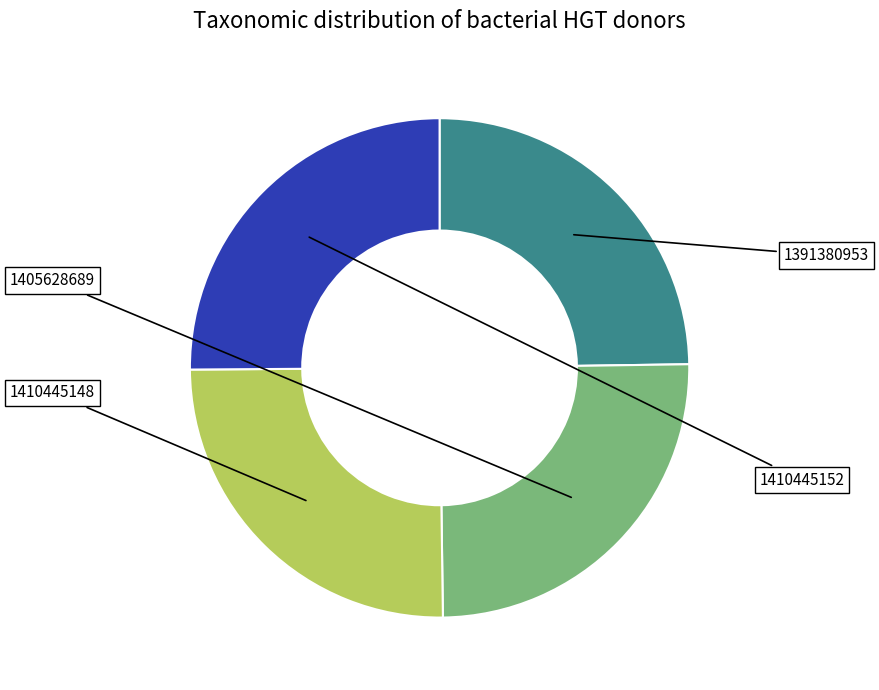

Between 1410445148 and 1391380953, which is larger?

1410445148